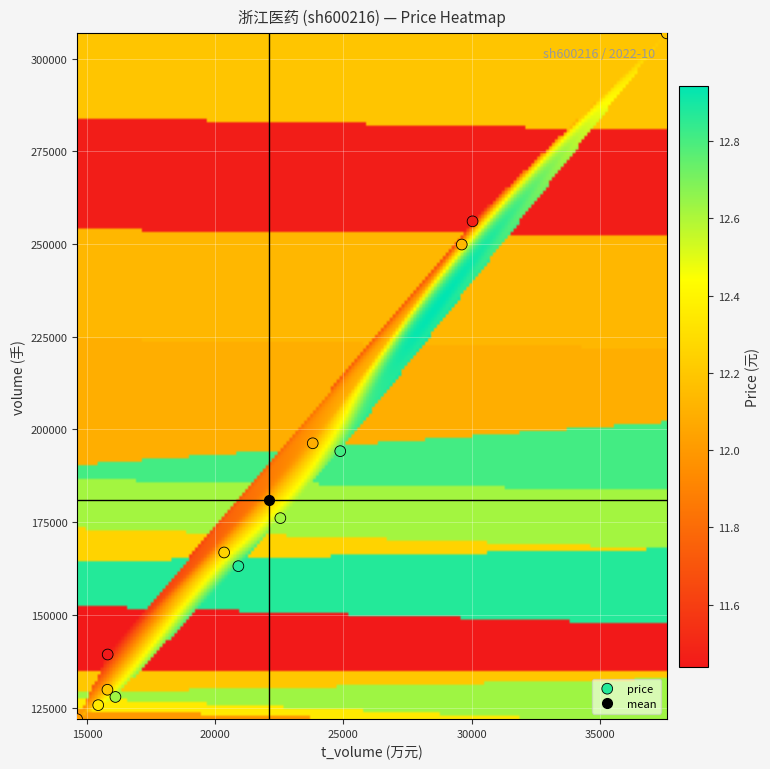

What Y value in the scatter plot is closest to 214359?

196279